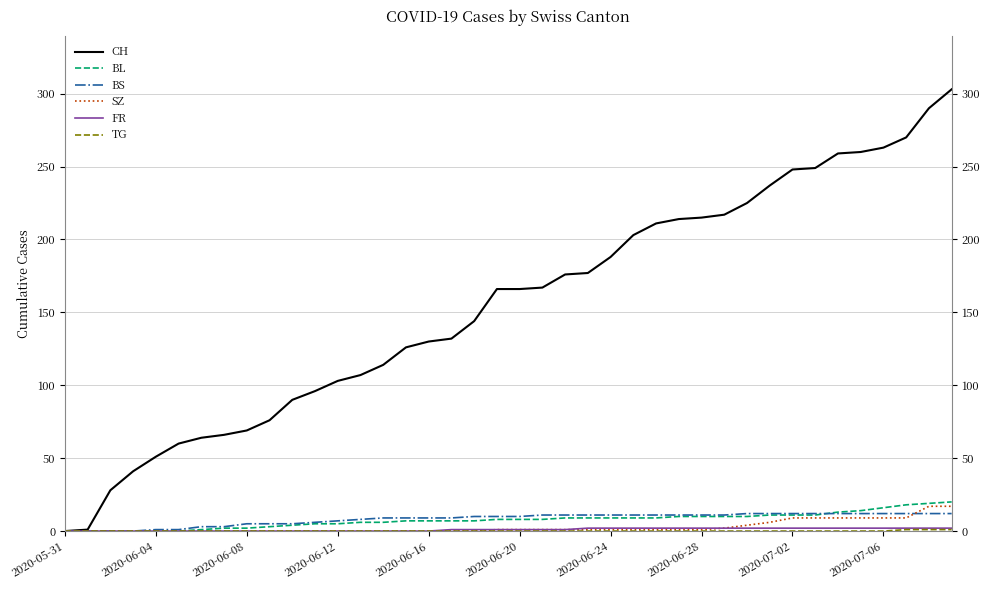

How many lines are shown in the chart?

6